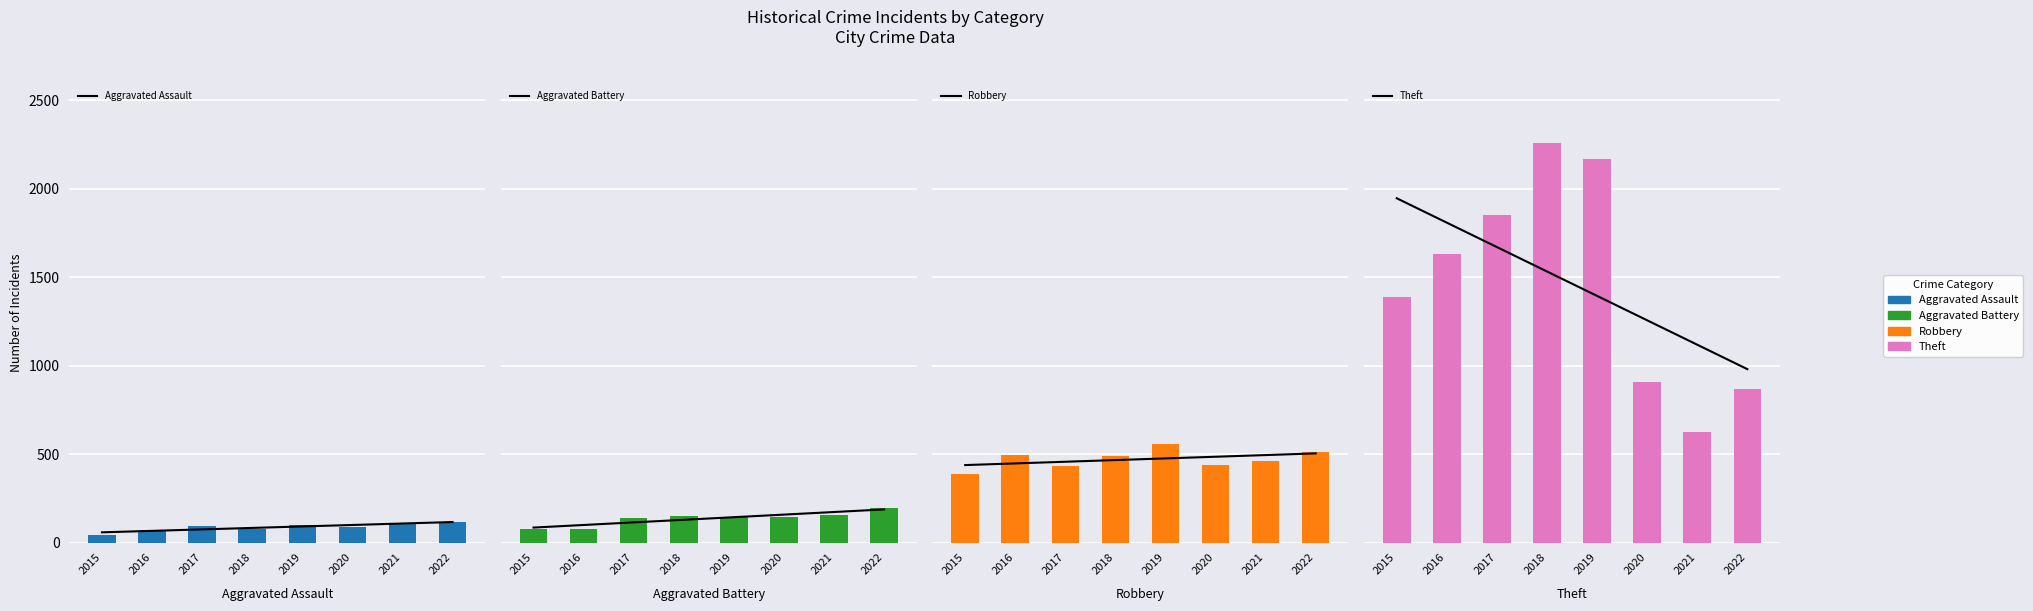

What is the total value across all series at 2015?

1899